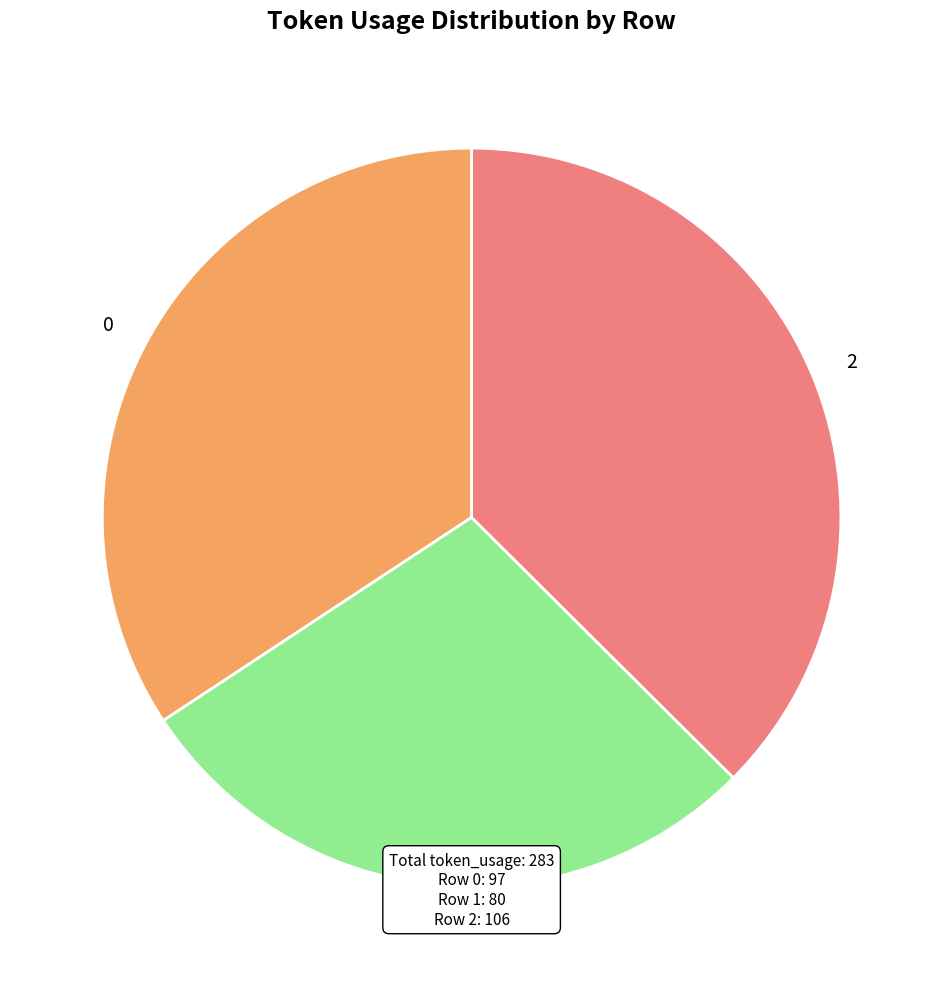

Does 2 represent more than half of the total?

No